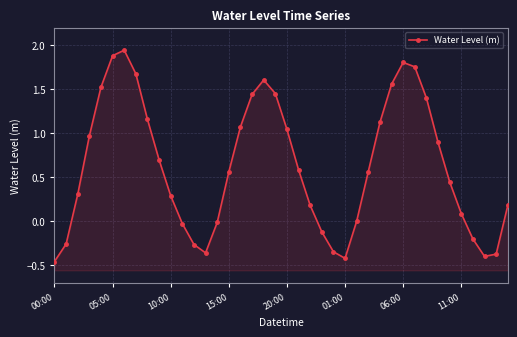

The value at 17 is 1.4. True or false?

True